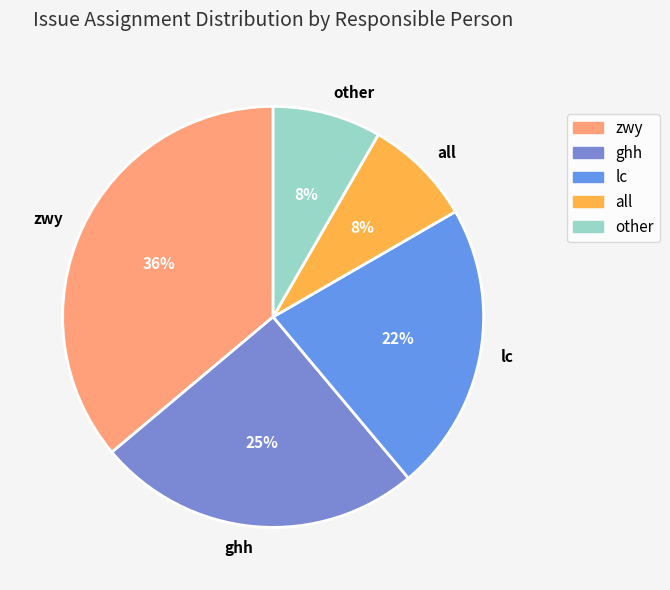

True or false: lc accounts for 33% of the total.

False